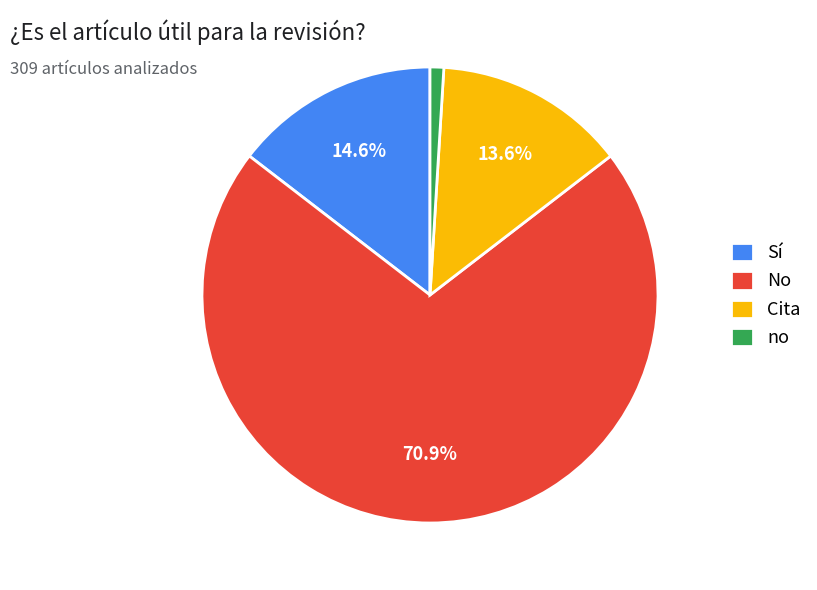

Is Cita the majority of the pie?

No